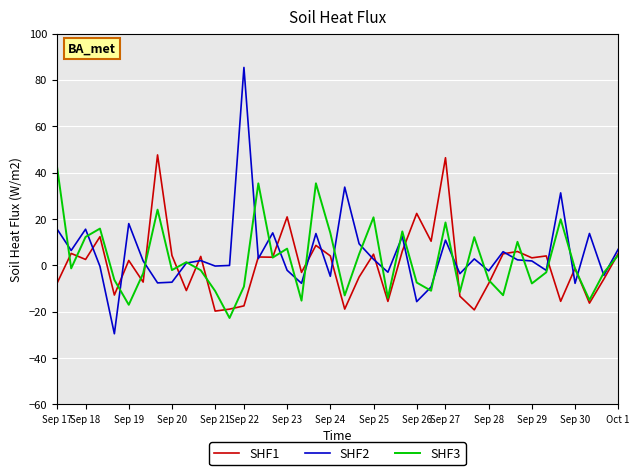

Which series has the largest range (max minus min)?

SHF2